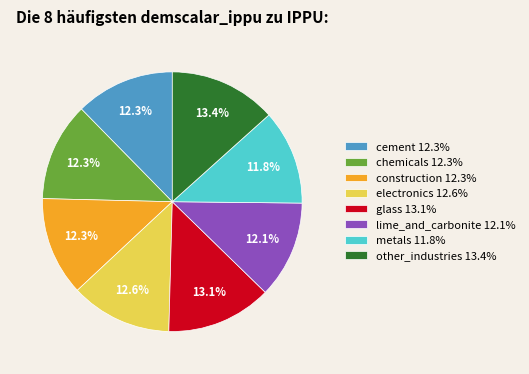

To the nearest percent, what percentage of the pie is glass?

13%